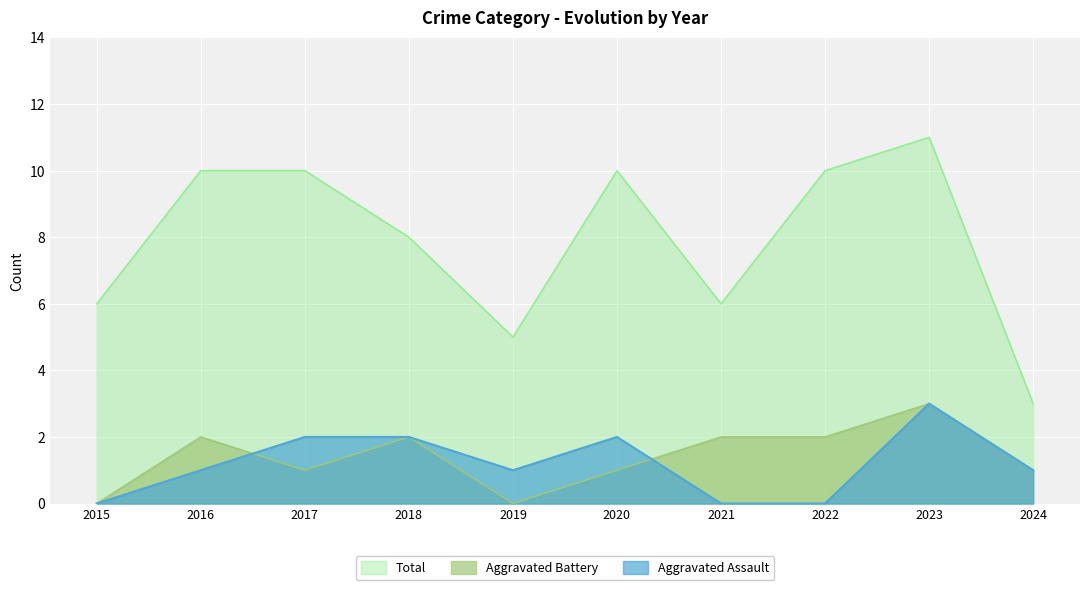

Where is the first local maximum for Total?

2020